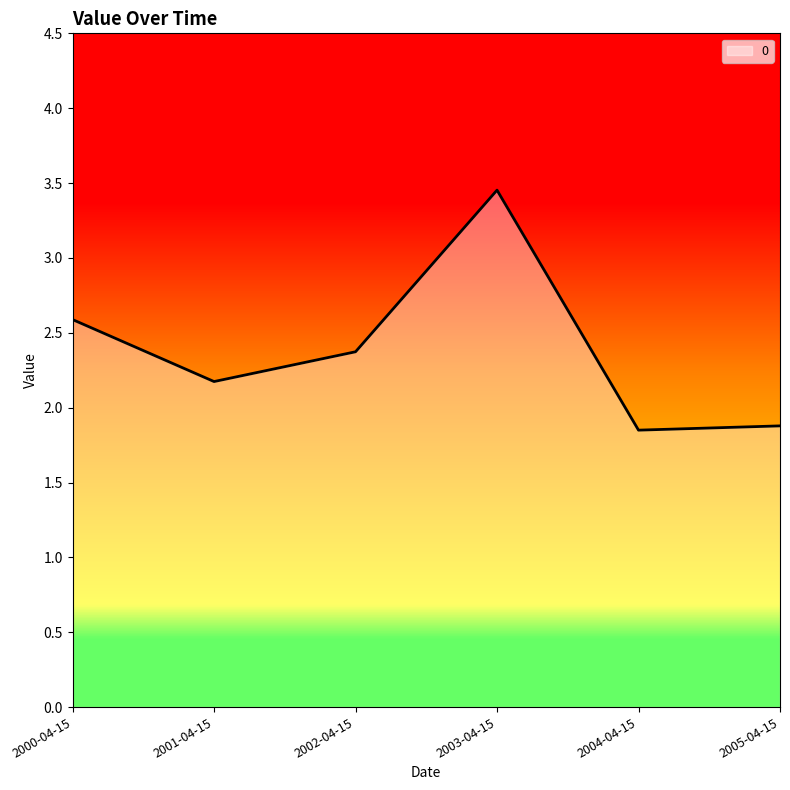

What position from the right is 2003-04-15?

3